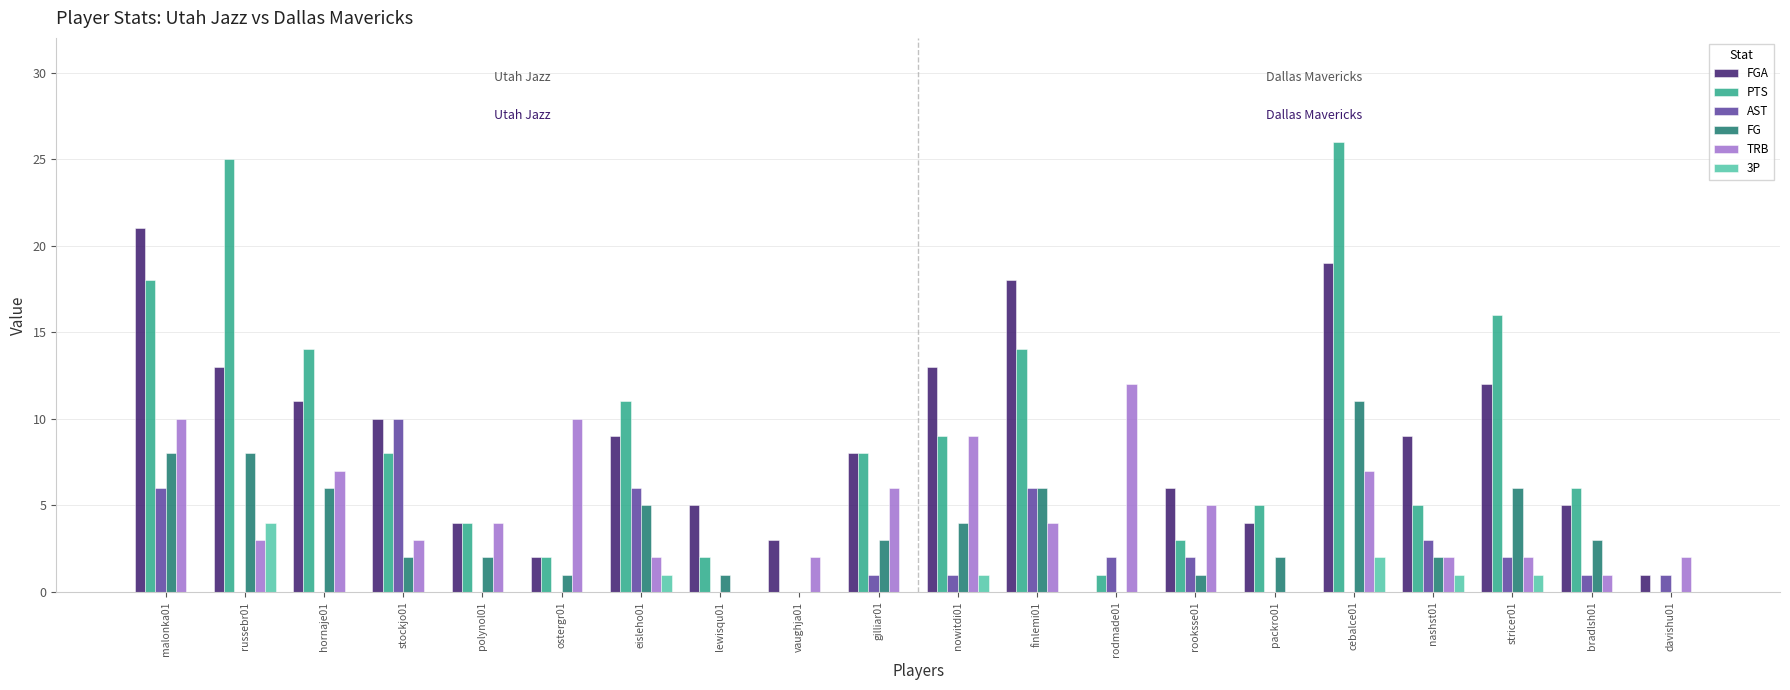

Is it true that FGA equals 9 at malonka01?

False